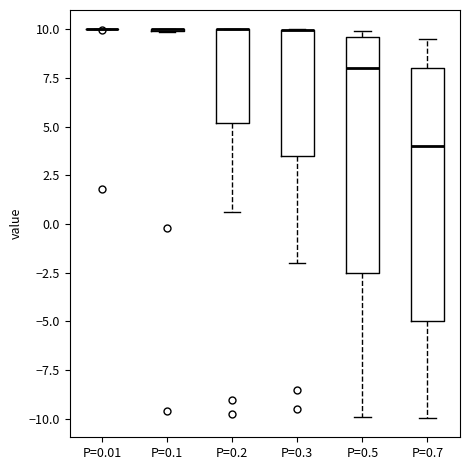

Where is the upper edge of the box for P=0.5 on the y-axis? The values are not printed on the chart, so give them approximately, as read against the axis.

9.5